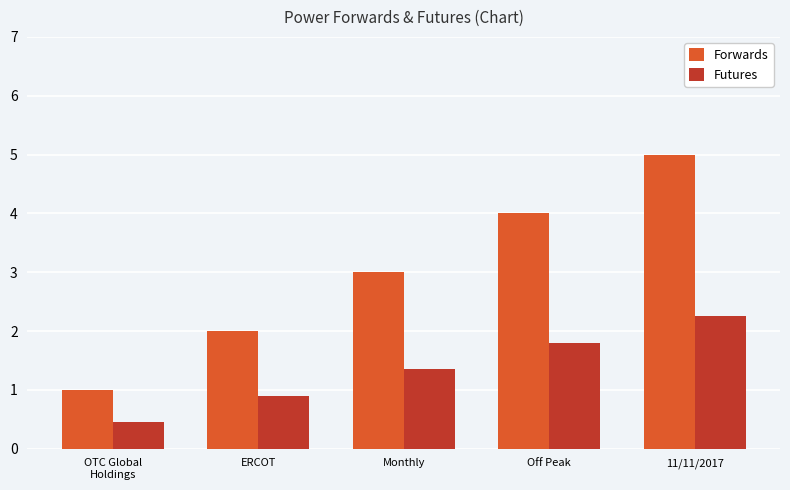

What is the lowest value of the Forwards series?

1.0